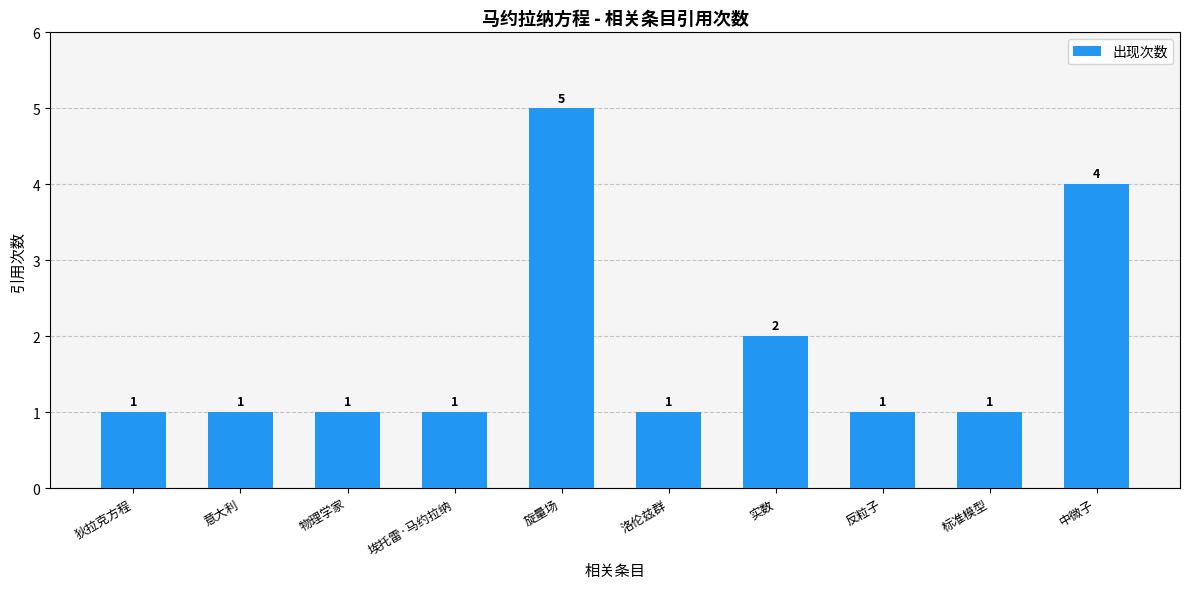

What is the smallest value displayed?

1